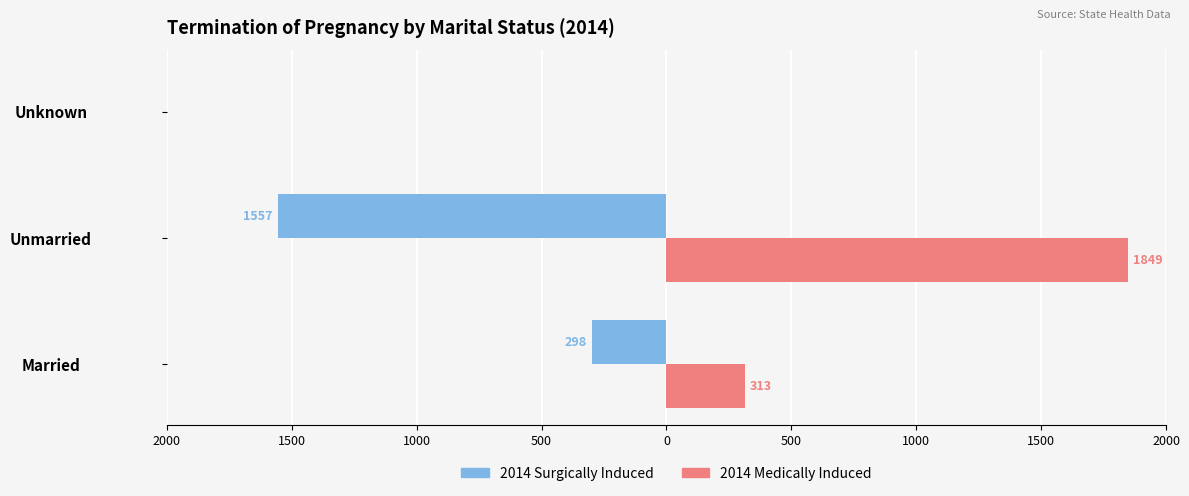

What are all the series names shown in the legend?

2014 Surgically Induced, 2014 Medically Induced